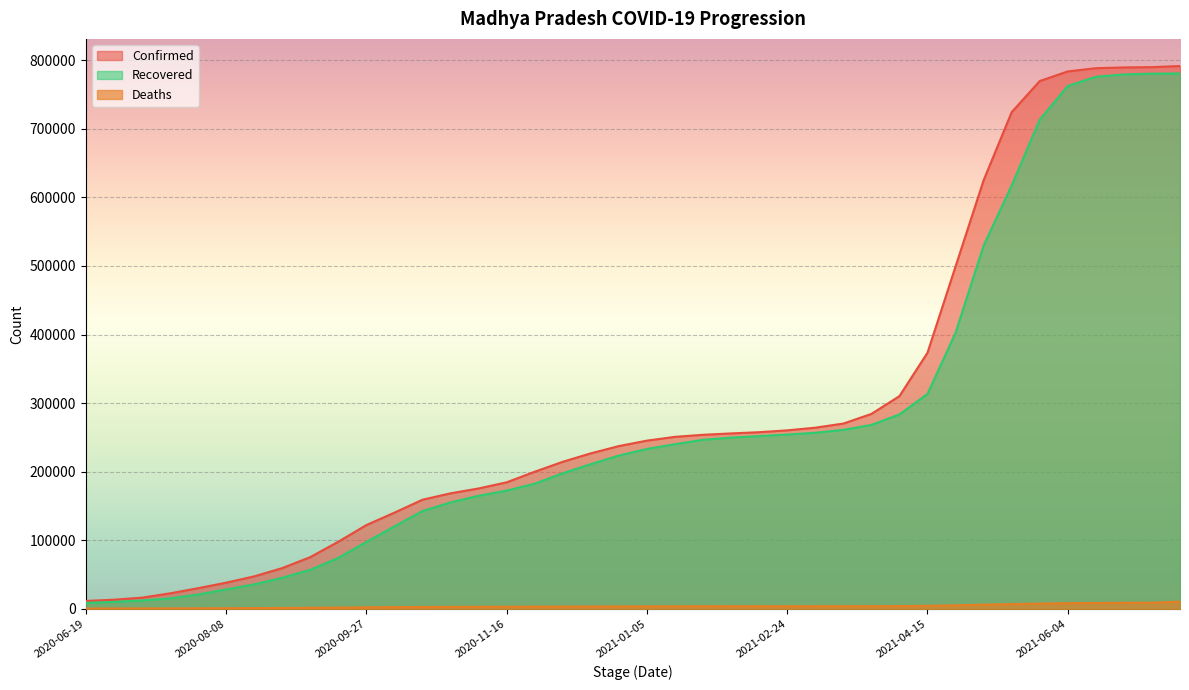

At which label does Deaths first exceed 3662?

2021-01-15